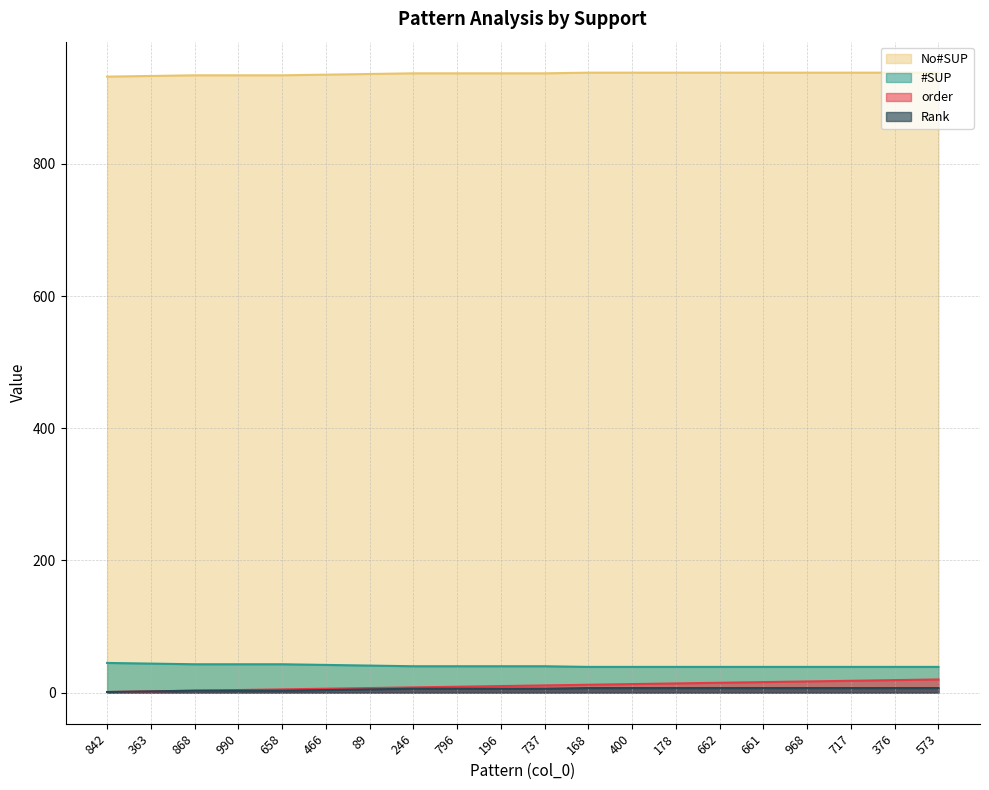

List the series in order of their peak value, lowest first.

Rank, order, #SUP, No#SUP